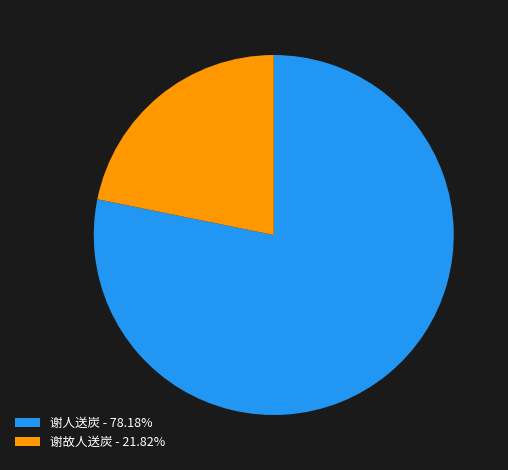

Is there a majority slice in this chart?

Yes